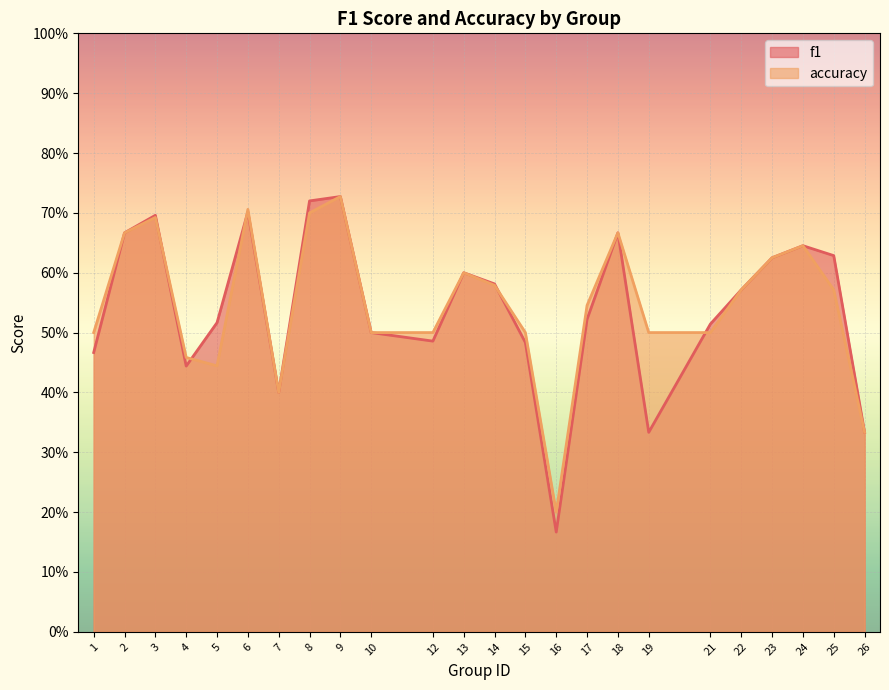

What are all the series names shown in the legend?

f1, accuracy